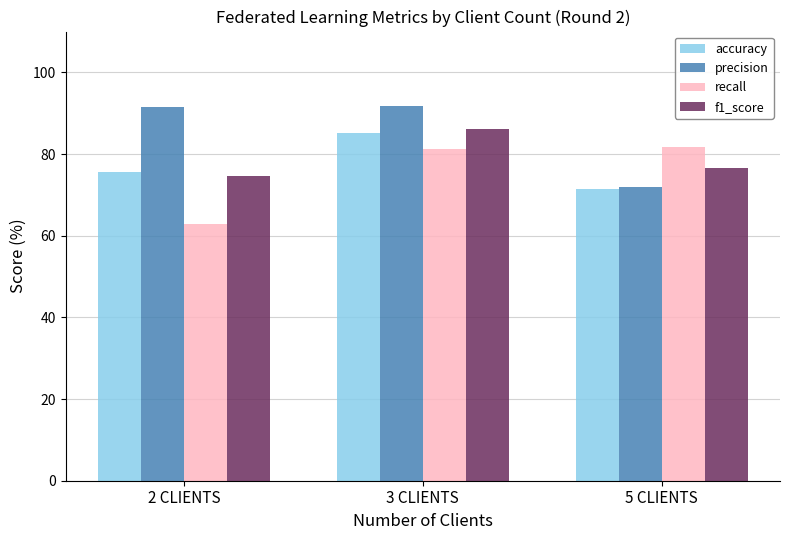

Where is accuracy nearest to the value 78?

2 CLIENTS